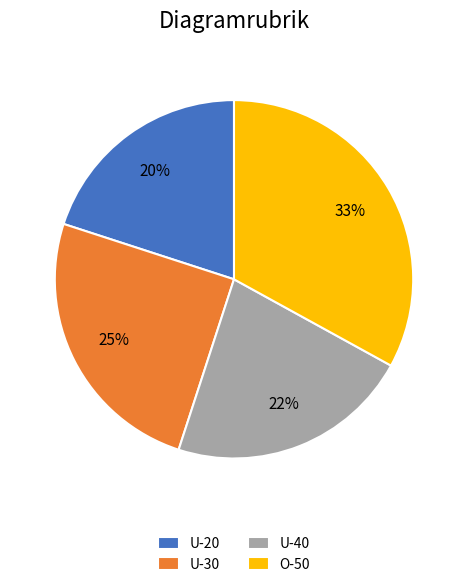

To the nearest percent, what is the combined percentage of U-30 and U-20?

45%